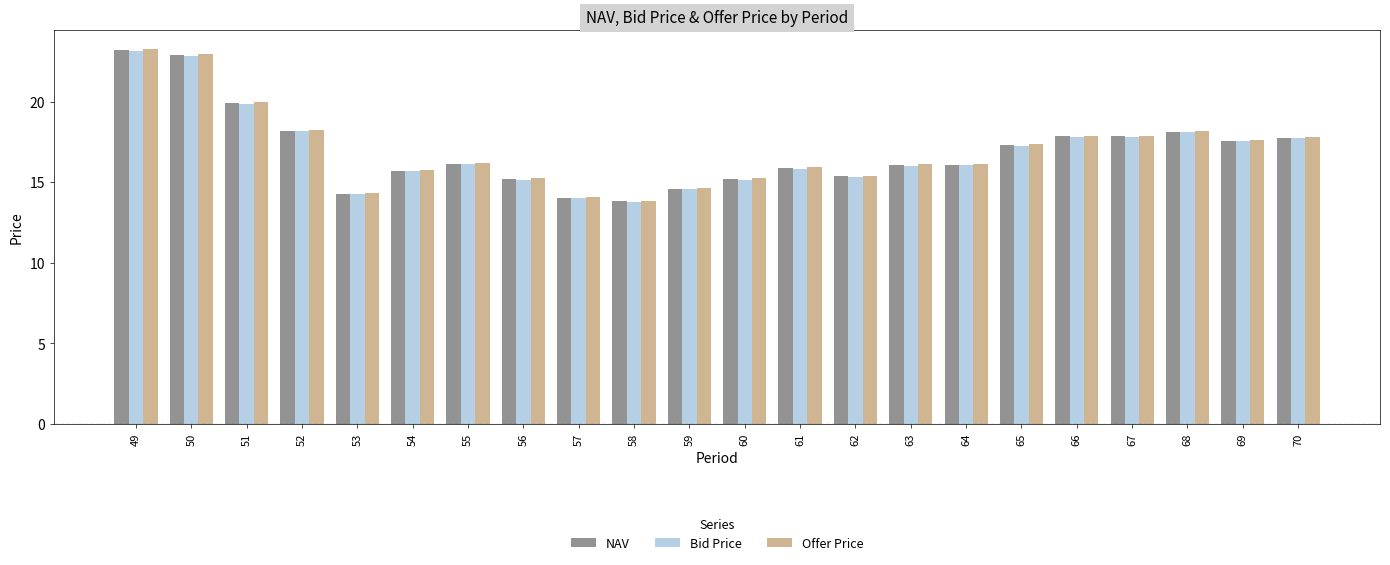

True or false: Offer Price has a value of 20.3 at 58.

False